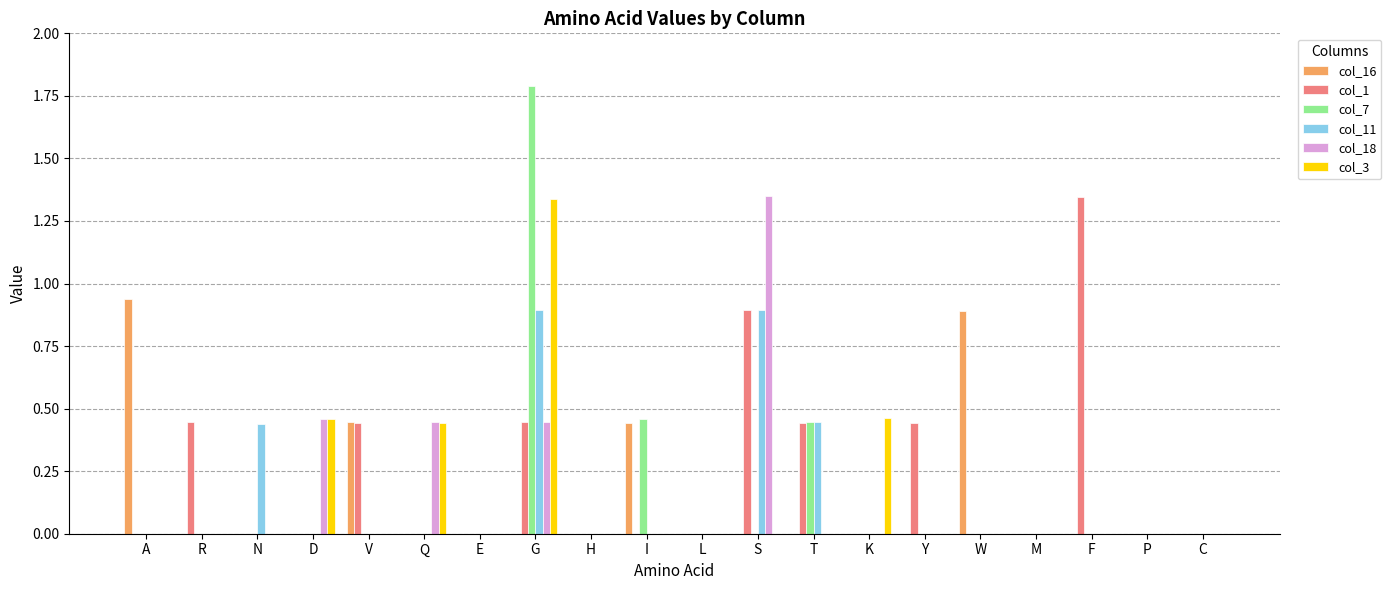

What is the greatest value displayed?

1.8